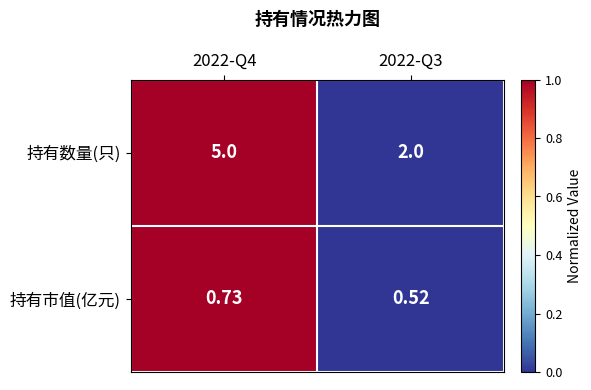

Which series has the largest range (max minus min)?

持有数量(只)